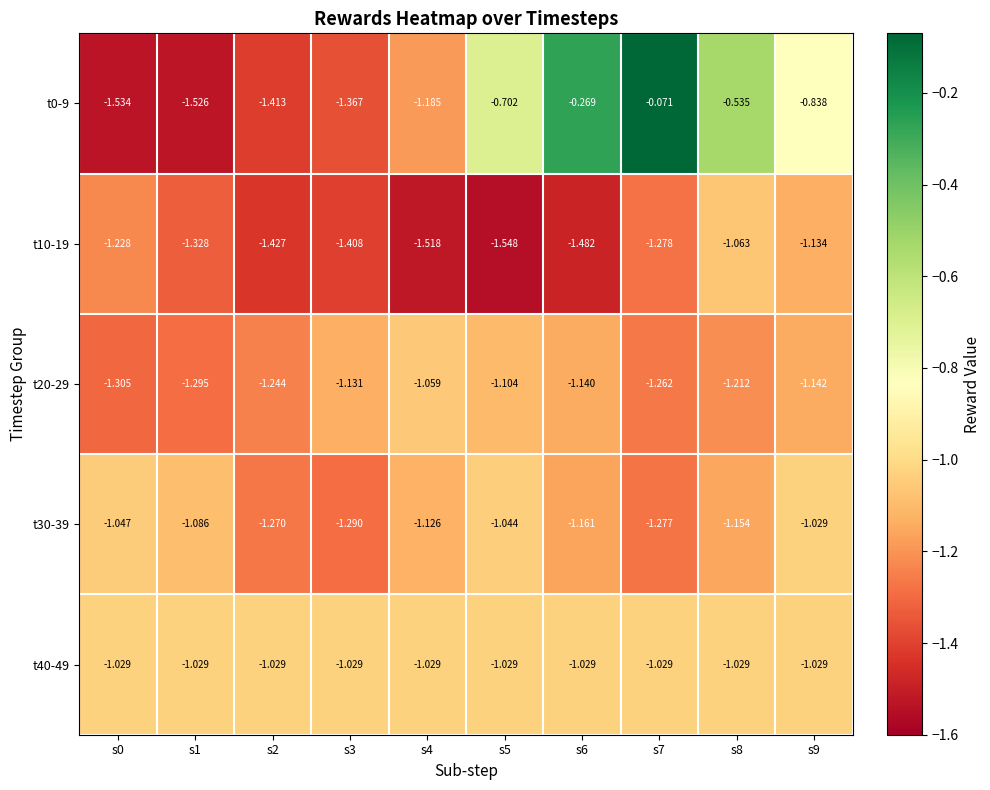

Reading left to right, extract all data points from this chart.

t0-9: s0=-1.5	s1=-1.5	s2=-1.4	s3=-1.4	s4=-1.2	s5=-0.7	s6=-0.3	s7=-0.1	s8=-0.5	s9=-0.8
t10-19: s0=-1.2	s1=-1.3	s2=-1.4	s3=-1.4	s4=-1.5	s5=-1.5	s6=-1.5	s7=-1.3	s8=-1.1	s9=-1.1
t20-29: s0=-1.3	s1=-1.3	s2=-1.2	s3=-1.1	s4=-1.1	s5=-1.1	s6=-1.1	s7=-1.3	s8=-1.2	s9=-1.1
t30-39: s0=-1.0	s1=-1.1	s2=-1.3	s3=-1.3	s4=-1.1	s5=-1.0	s6=-1.2	s7=-1.3	s8=-1.2	s9=-1.0
t40-49: s0=-1.0	s1=-1.0	s2=-1.0	s3=-1.0	s4=-1.0	s5=-1.0	s6=-1.0	s7=-1.0	s8=-1.0	s9=-1.0